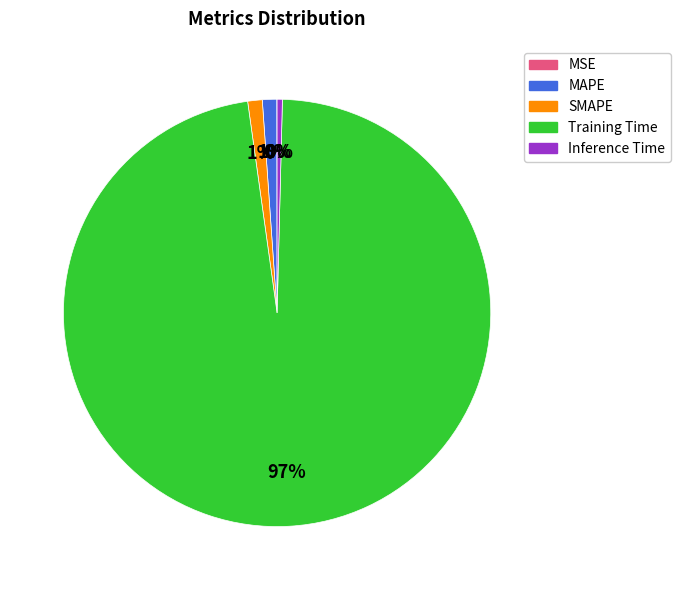

Combined, do SMAPE and Inference Time account for over 50%?

No